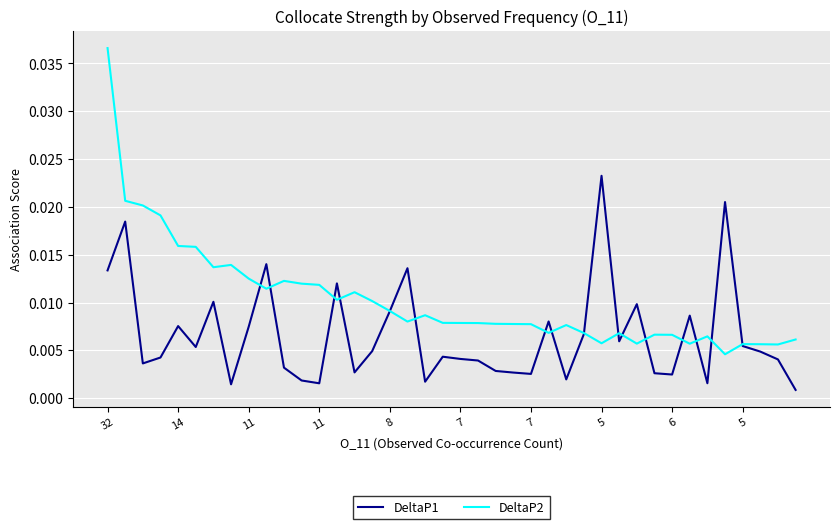

At how many categories does at least one series exceed 0?

40